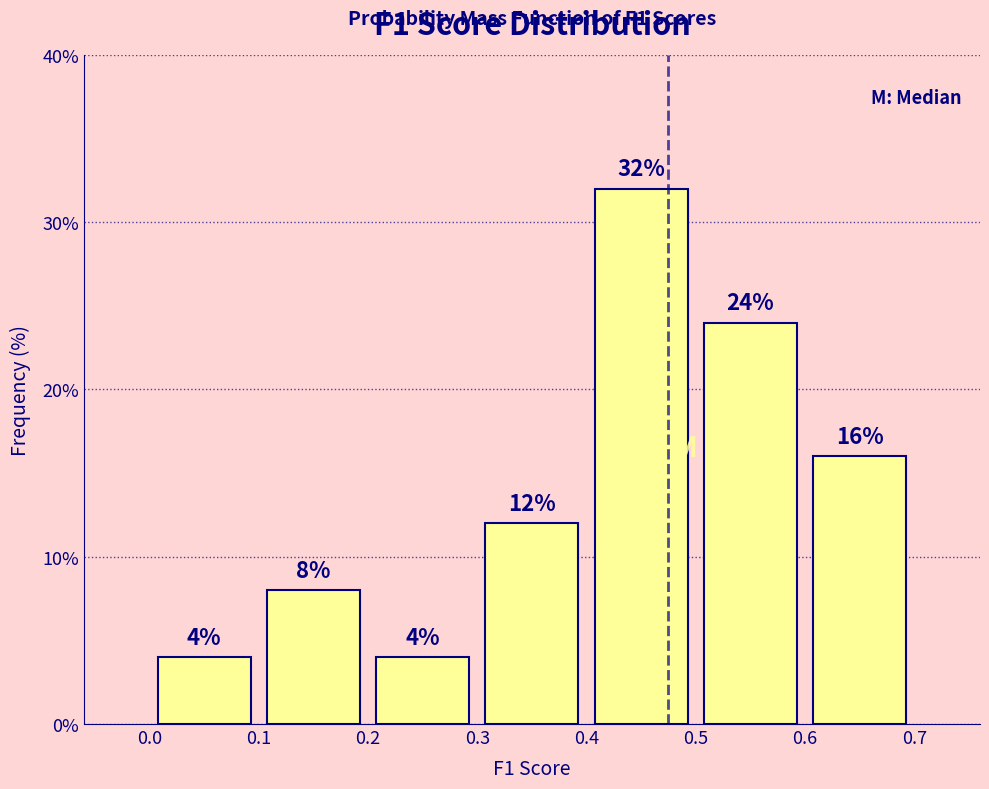

Reading left to right, transcribe this chart: for each bar, give the range it covers on the x-axis and its height.

0.0 to 0.1: 4
0.1 to 0.2: 8
0.2 to 0.3: 4
0.3 to 0.4: 12
0.4 to 0.5: 32
0.5 to 0.6: 24
0.6 to 0.7: 16